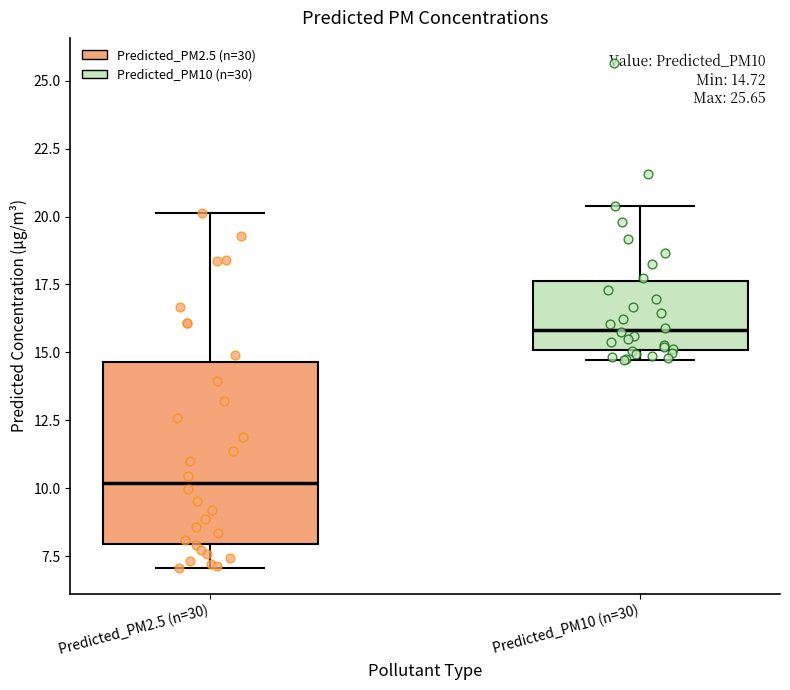

Comparing the boxes themselves (not the whiskers), which one is the tallest?

Predicted_PM2.5 (n=30)